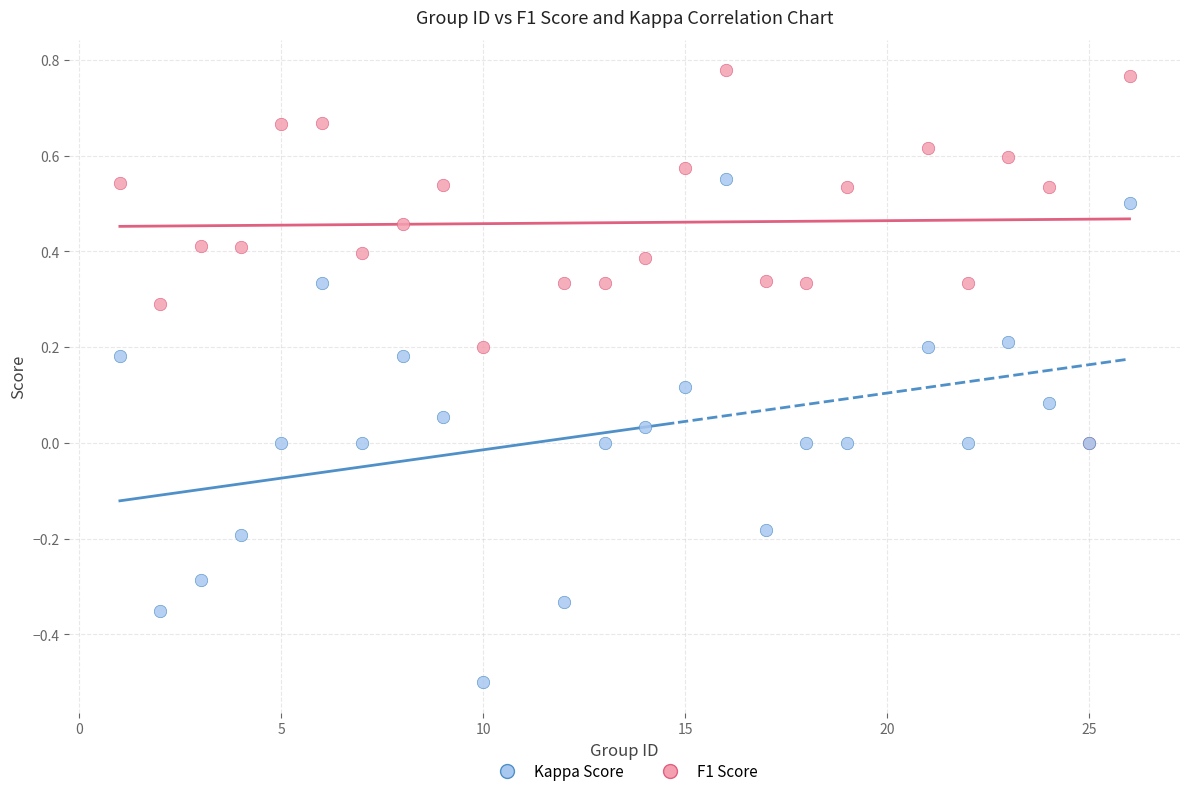

What are all the series names shown in the legend?

Kappa Score, F1 Score